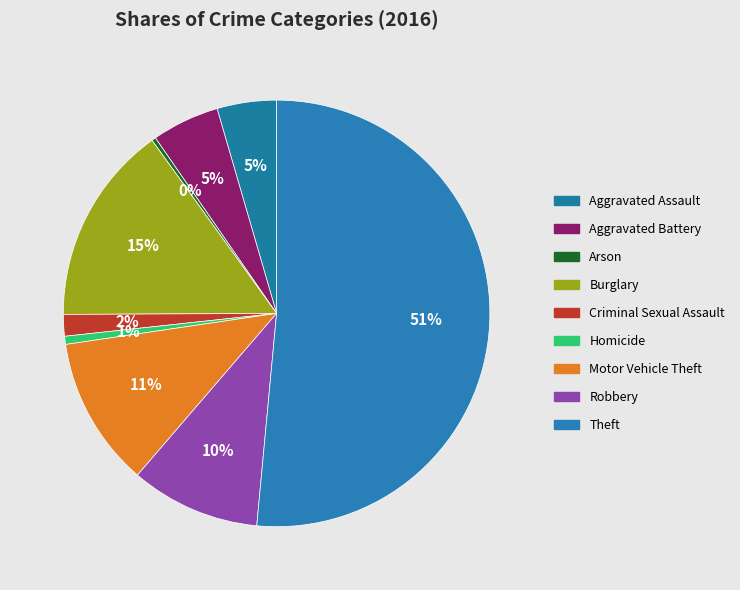

Count the number of slices in the pie.

9